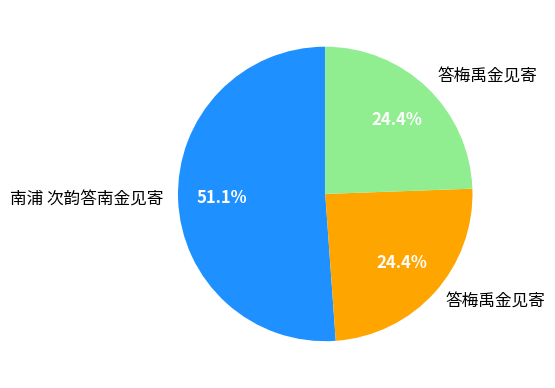

Count the number of slices in the pie.

3